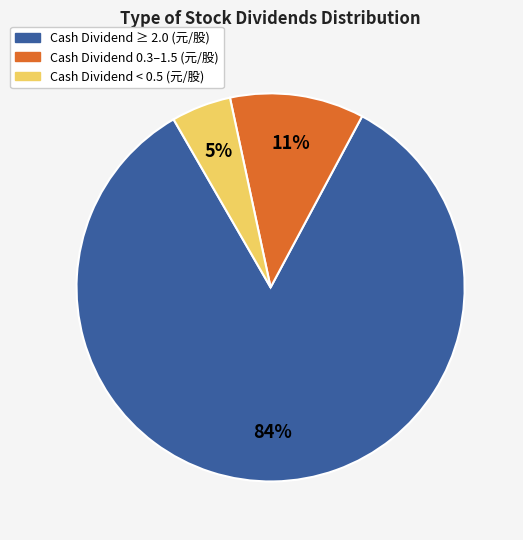

To the nearest percent, what is the average slice percentage?

33%